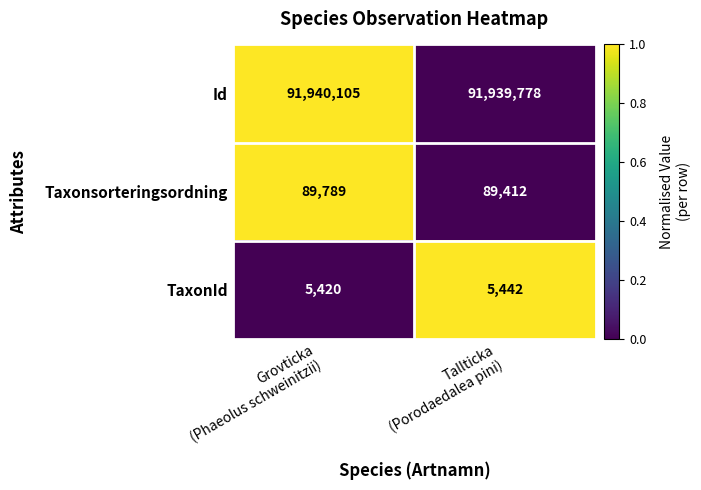

What is the difference between the highest and lowest values at Grovticka
(Phaeolus schweinitzii)?

91934685